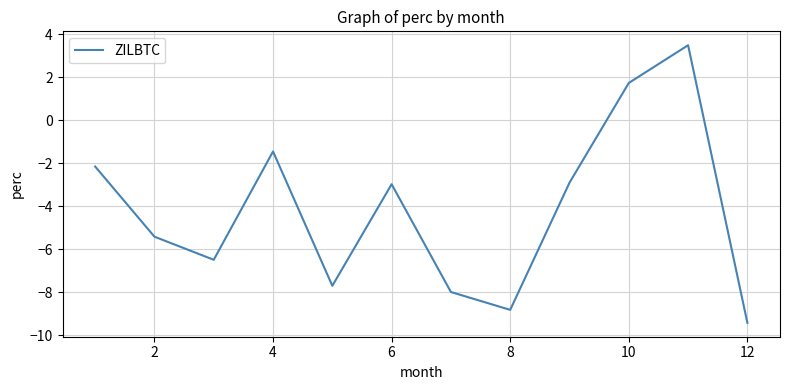

What is the difference between the maximum and minimum values?

12.9